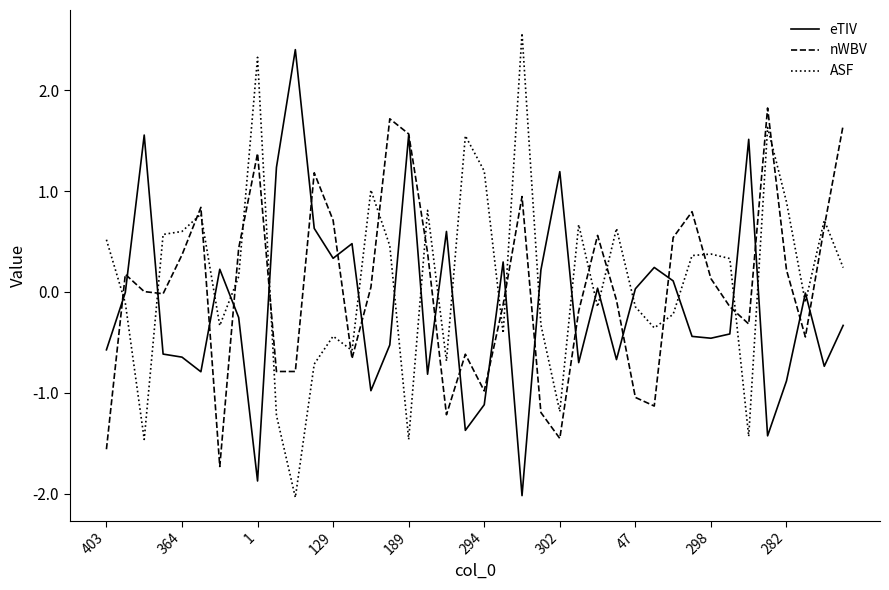

List the series in order of their peak value, highest first.

ASF, eTIV, nWBV